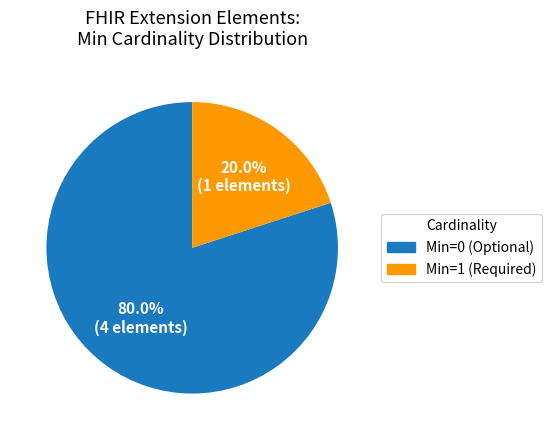

Is there any slice that represents more than half of the pie?

Yes